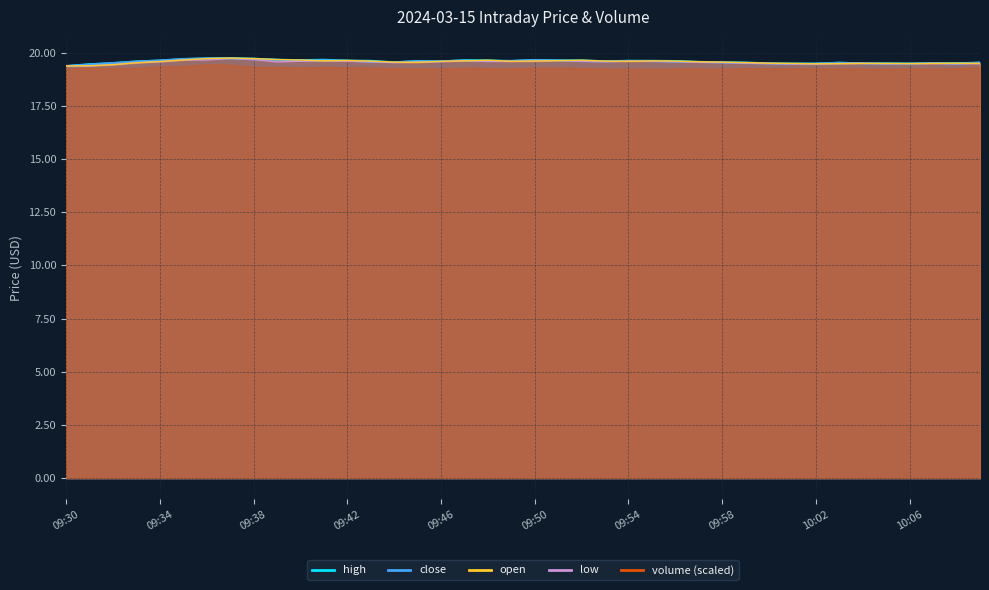

What is the value of the close point at the 23rd from the left?

19.6